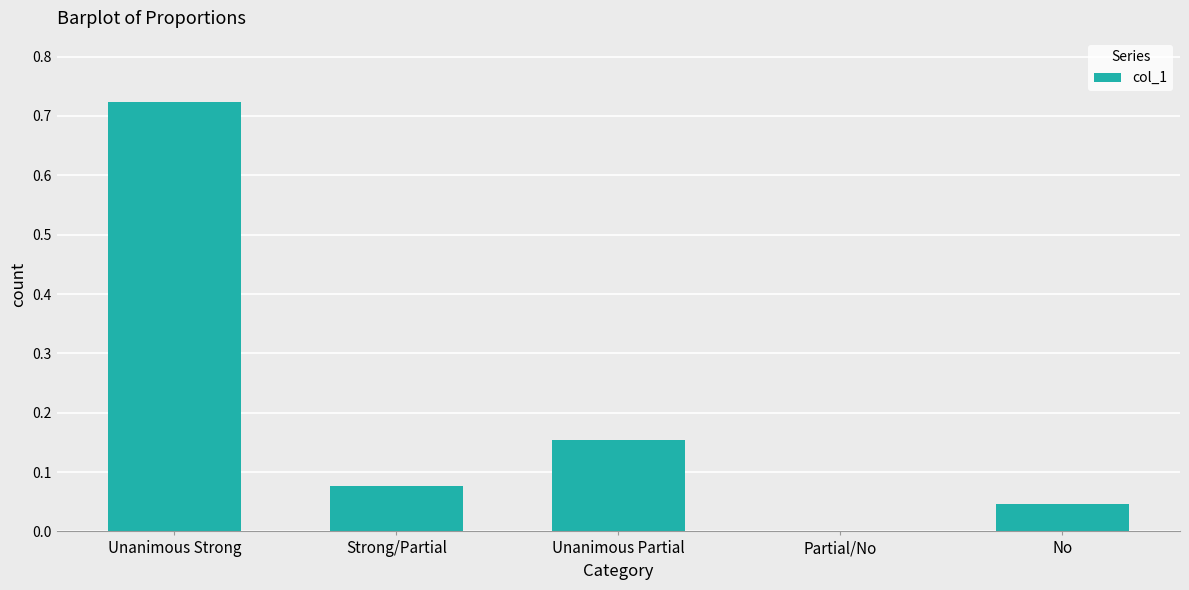

Are the bars horizontal?

No